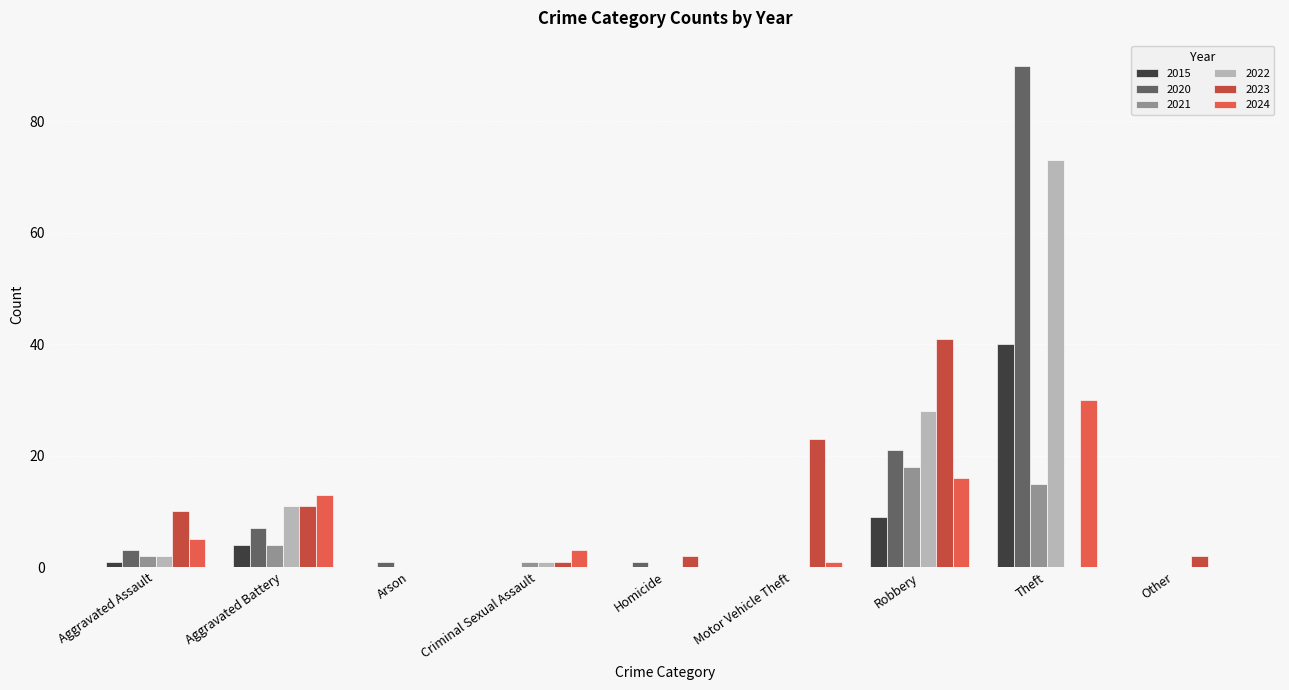

The value of 2020 at Other is 43. True or false?

False